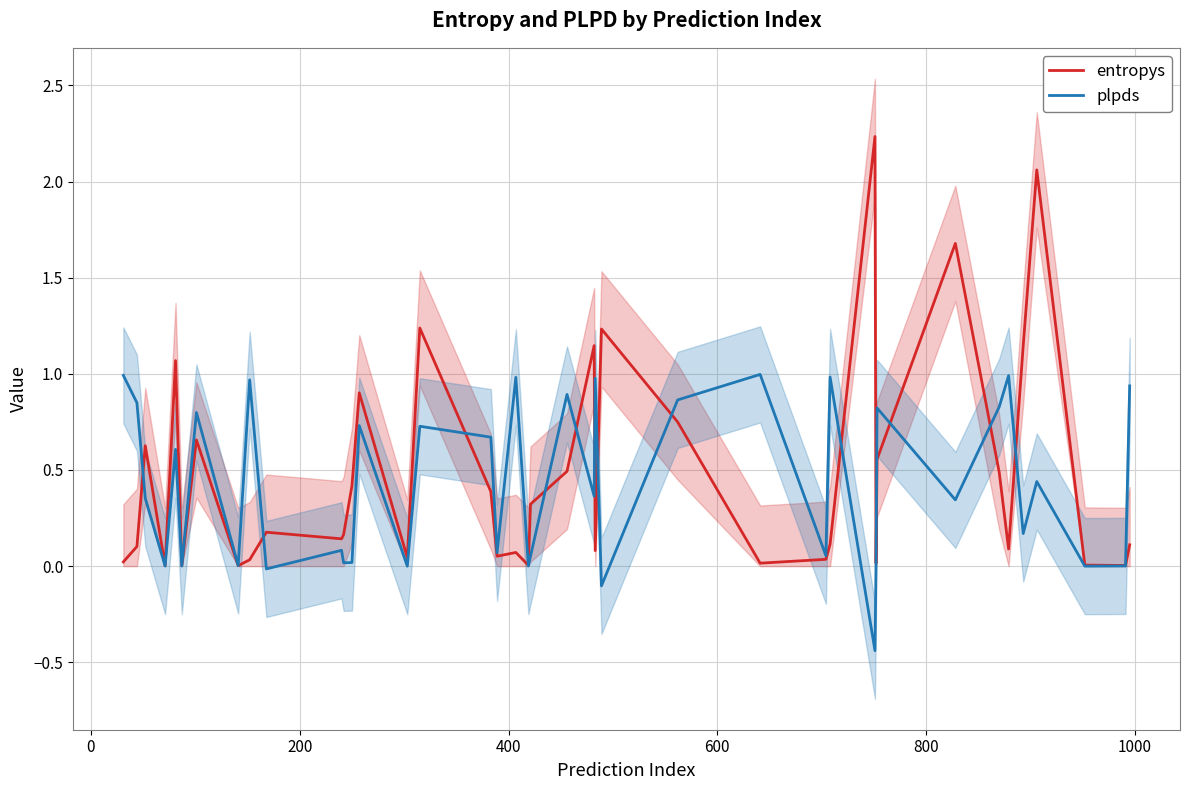

Where do entropys and plpds first cross each other?

0 and 200